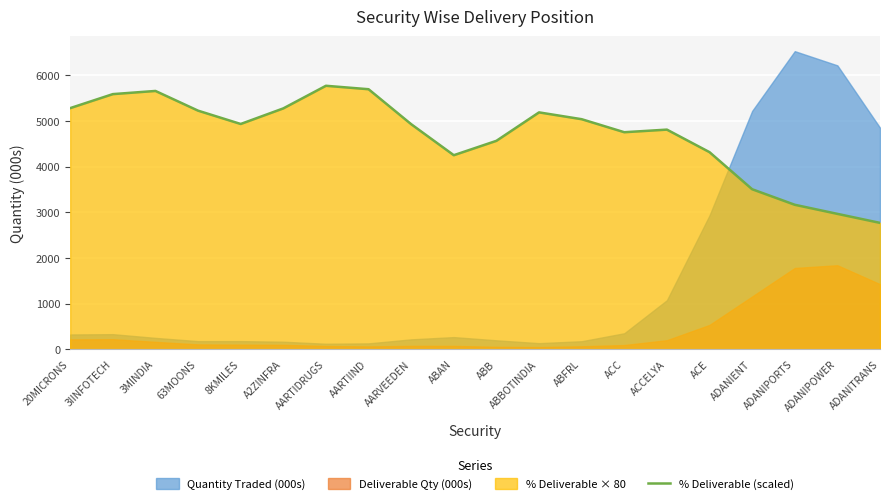

How many interior local peaks (higher than both neighbors) does the data have?

4